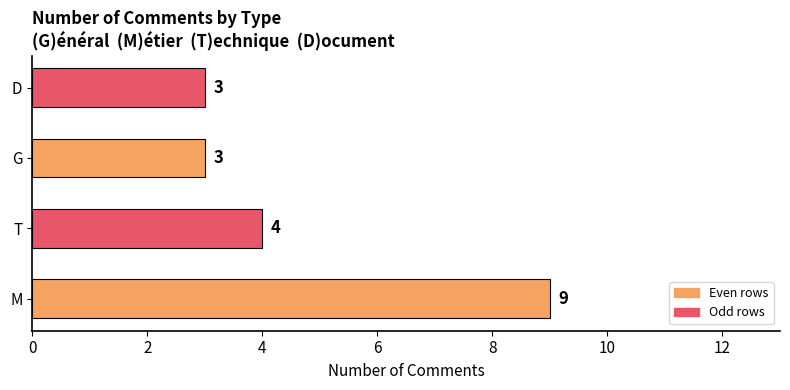

What is the change in value from M to T?

-5